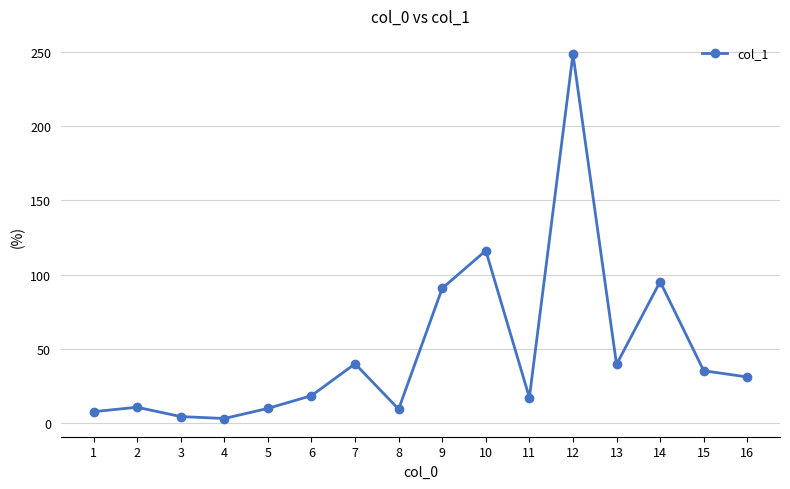

Approximately how many times larger is the value at 14 compared to 5?

9.7